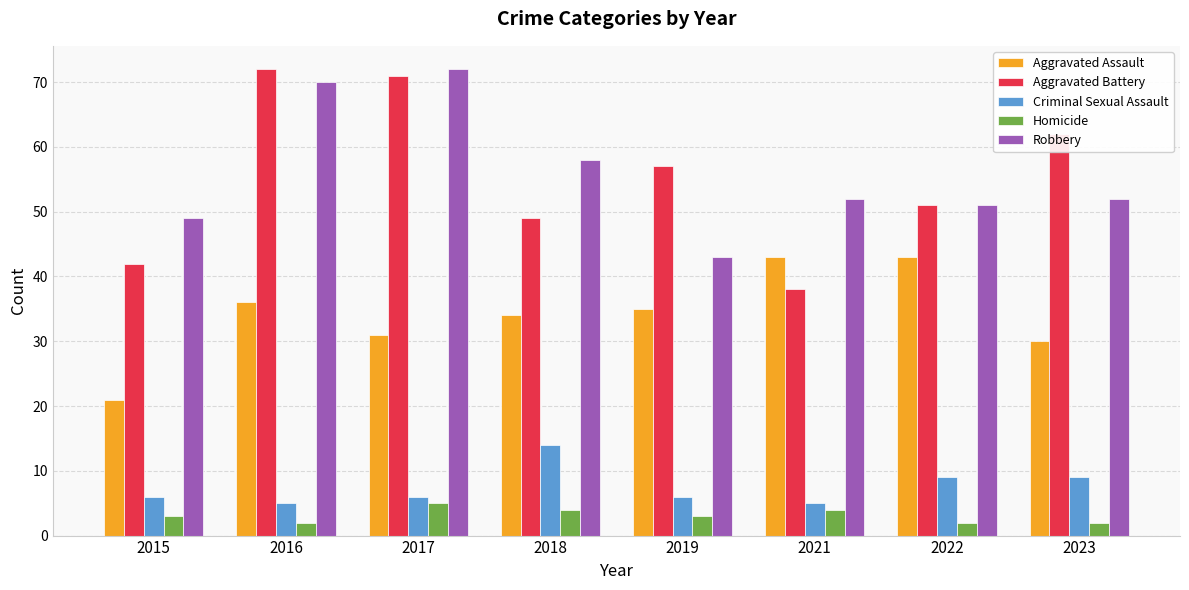

Is the value of Homicide at 2019 greater than the value of Aggravated Assault at 2021?

No